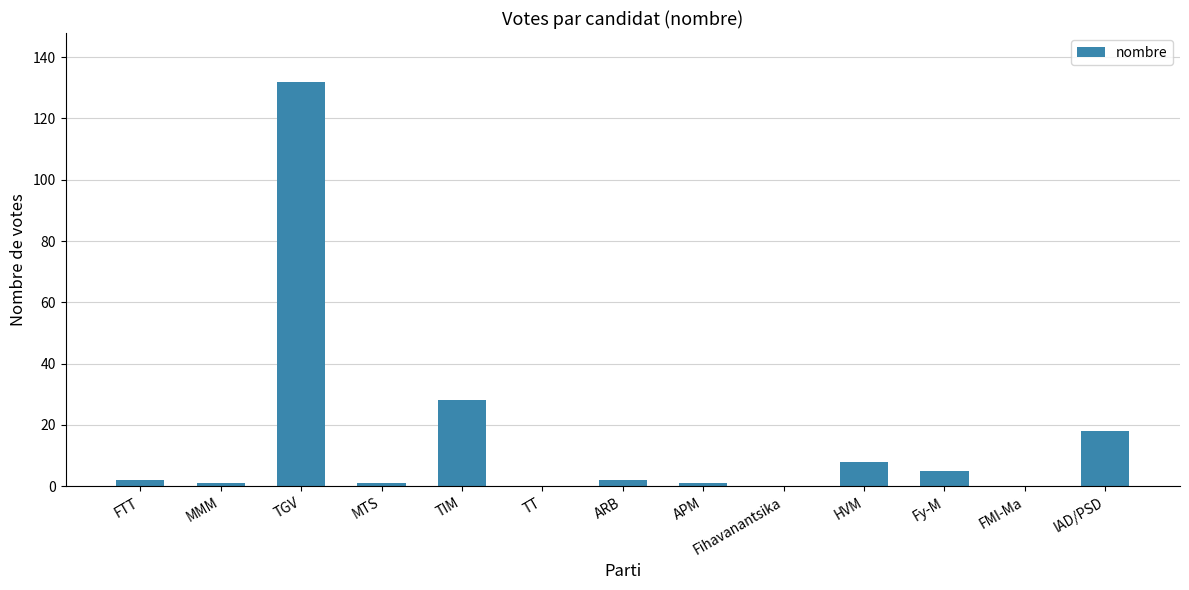

True or false: the data shows 8 at HVM.

True